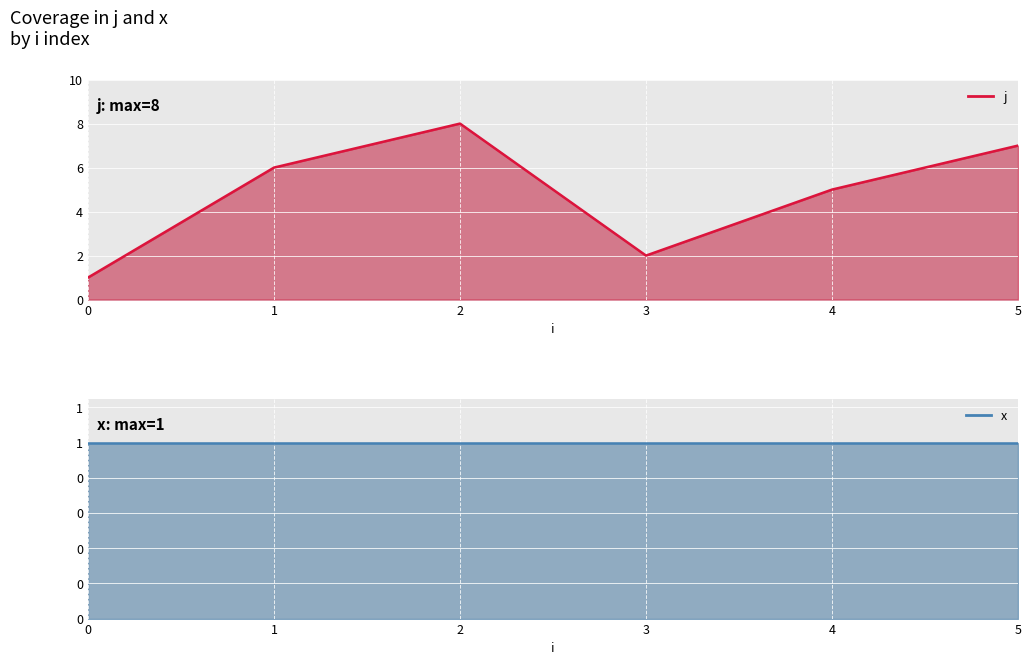

True or false: j line and x line intersect in this chart.

False